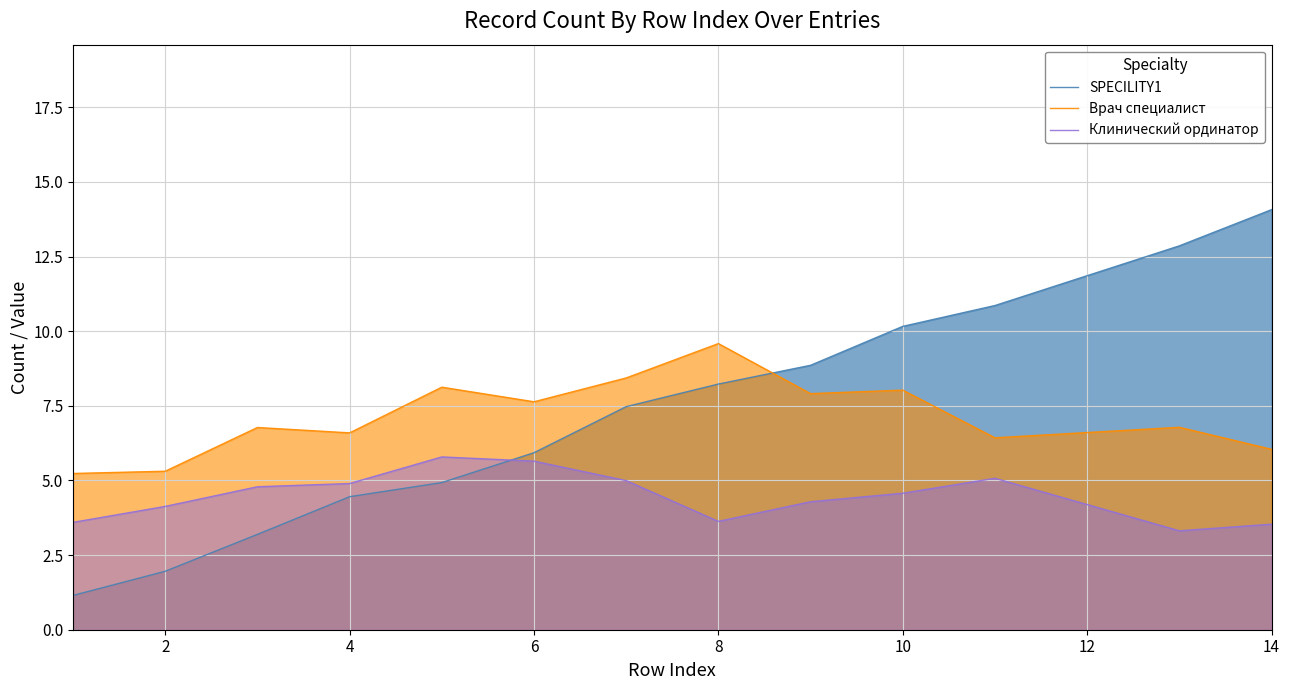

What is the spread (max minus min) of values at 4?

2.1